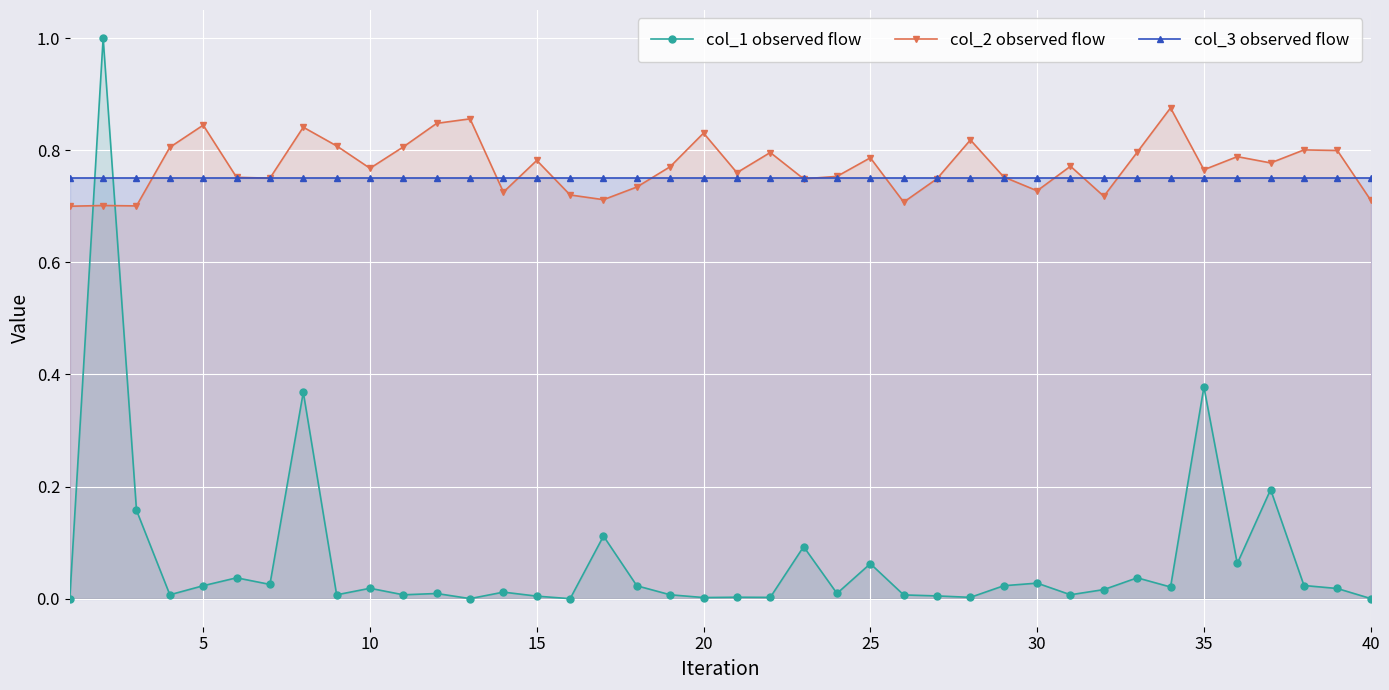

True or false: col_1 observed flow has more than 0 interior local peaks.

True